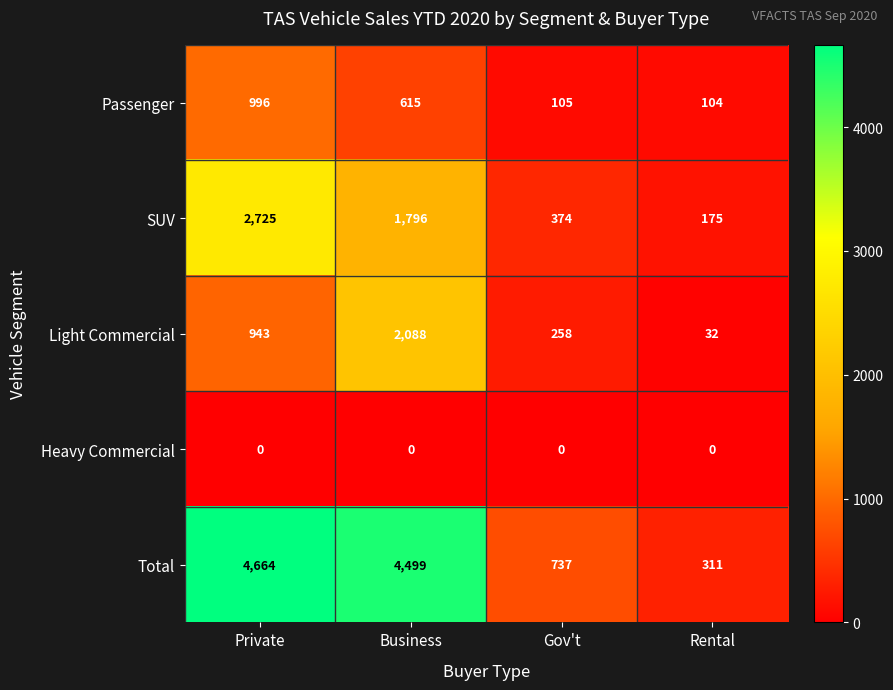

Reading left to right, transcribe all the data shown in this chart.

Passenger: 996	615	105	104
SUV: 2725	1796	374	175
Light Commercial: 943	2088	258	32
Heavy Commercial: 0	0	0	0
Total: 4664	4499	737	311